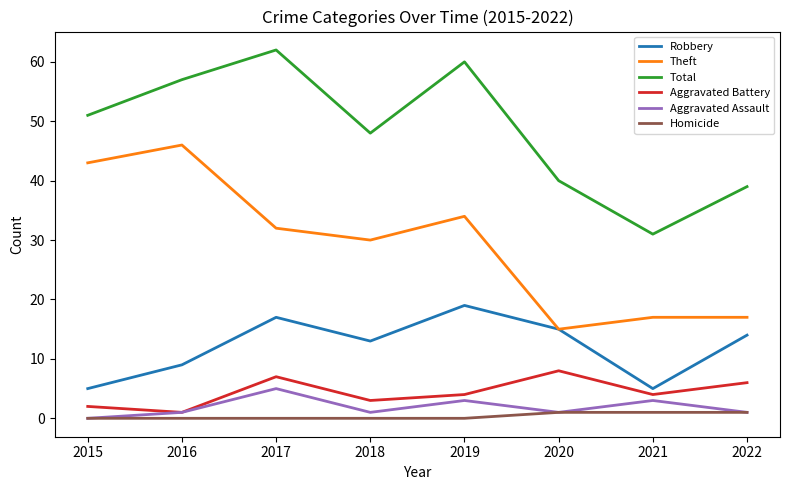

True or false: Total and Theft intersect in this chart.

False